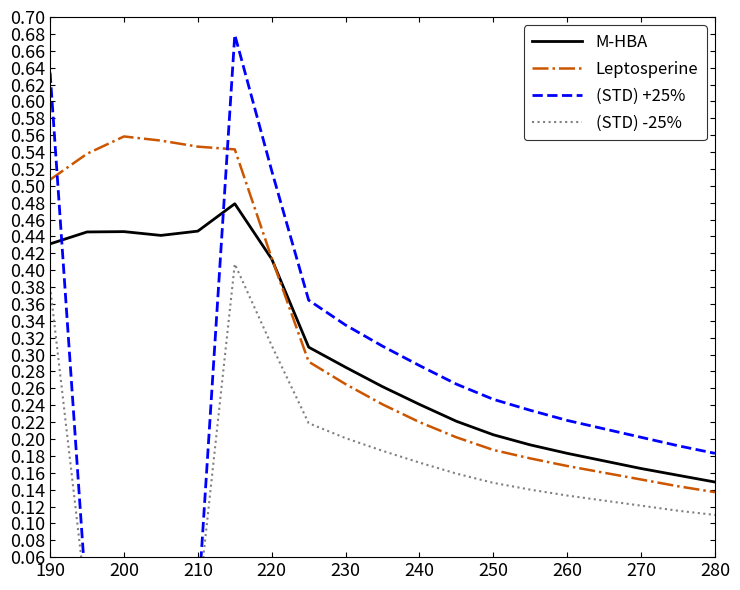

What is the minimum value for M-HBA?

0.1